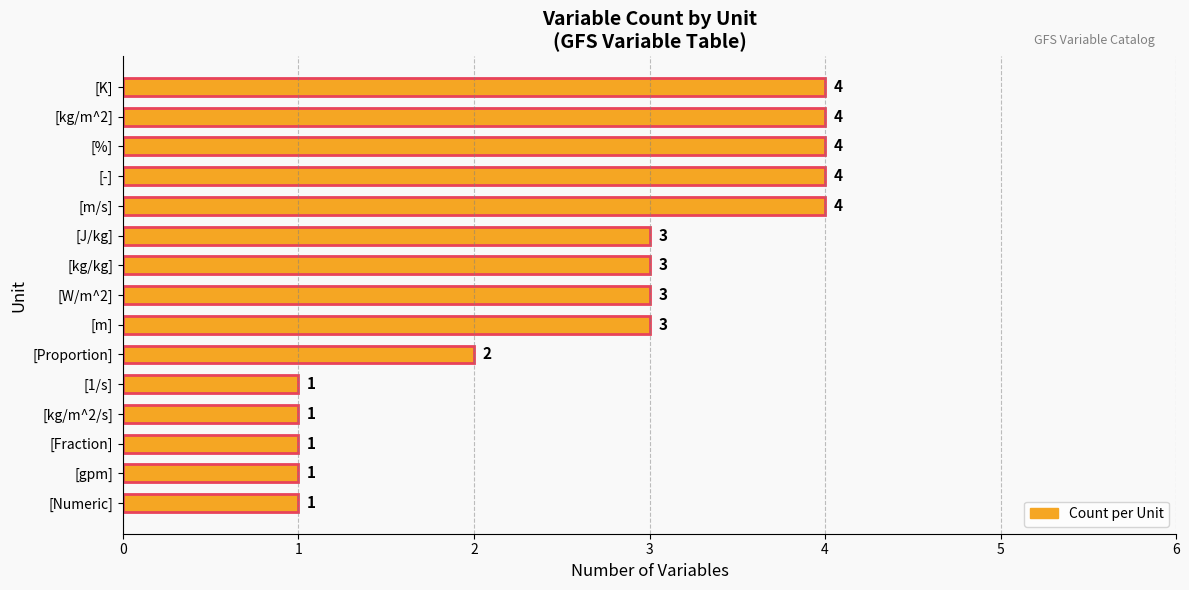

What is the difference between the maximum and minimum values?

3